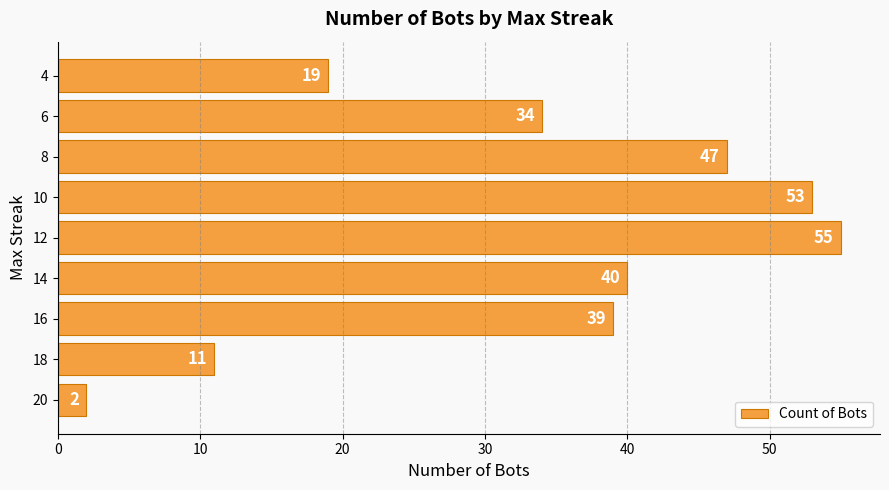

Are the bars horizontal?

Yes